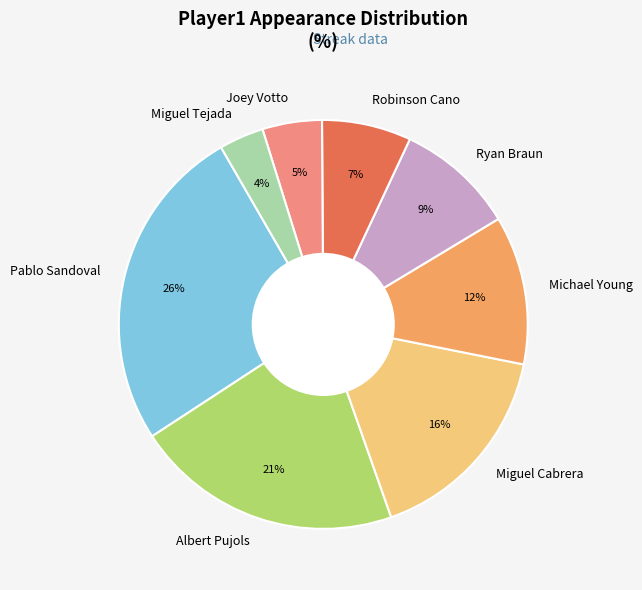

Is it true that Pablo Sandoval is 35% of the pie?

False